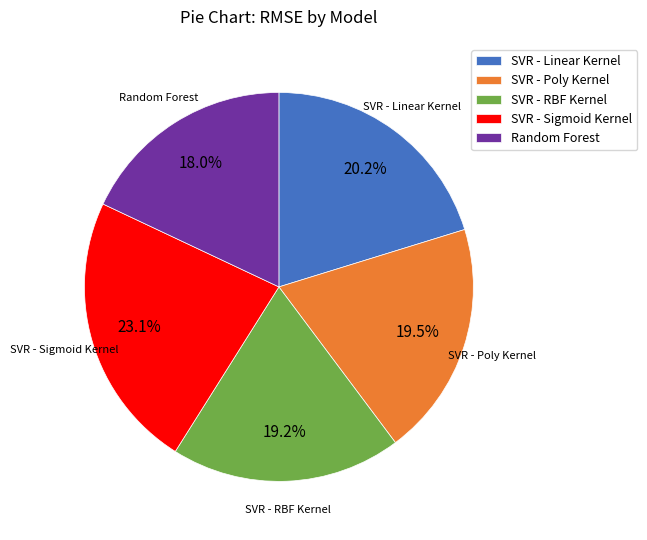

What is the smallest slice in the pie chart?

Random Forest